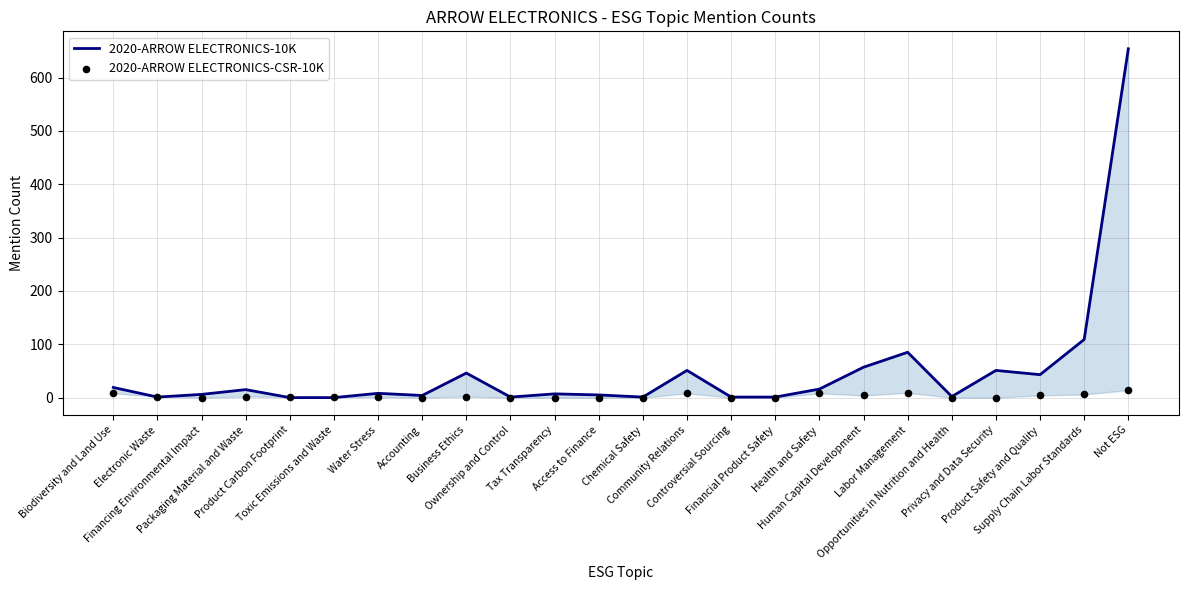

At which category is the sum across all series the highest?

Not ESG